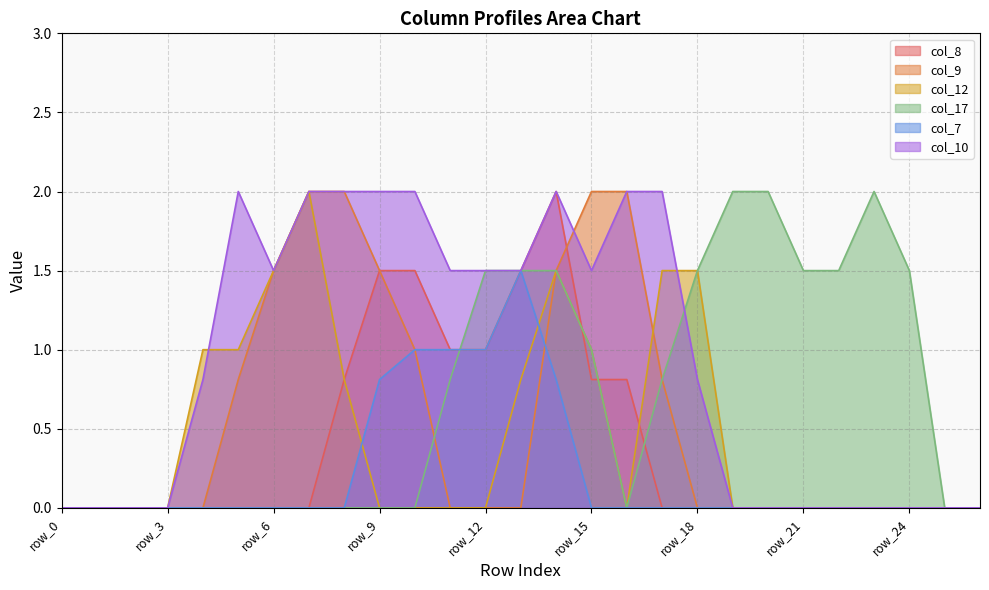

What are all the series names shown in the legend?

col_8, col_9, col_12, col_17, col_7, col_10